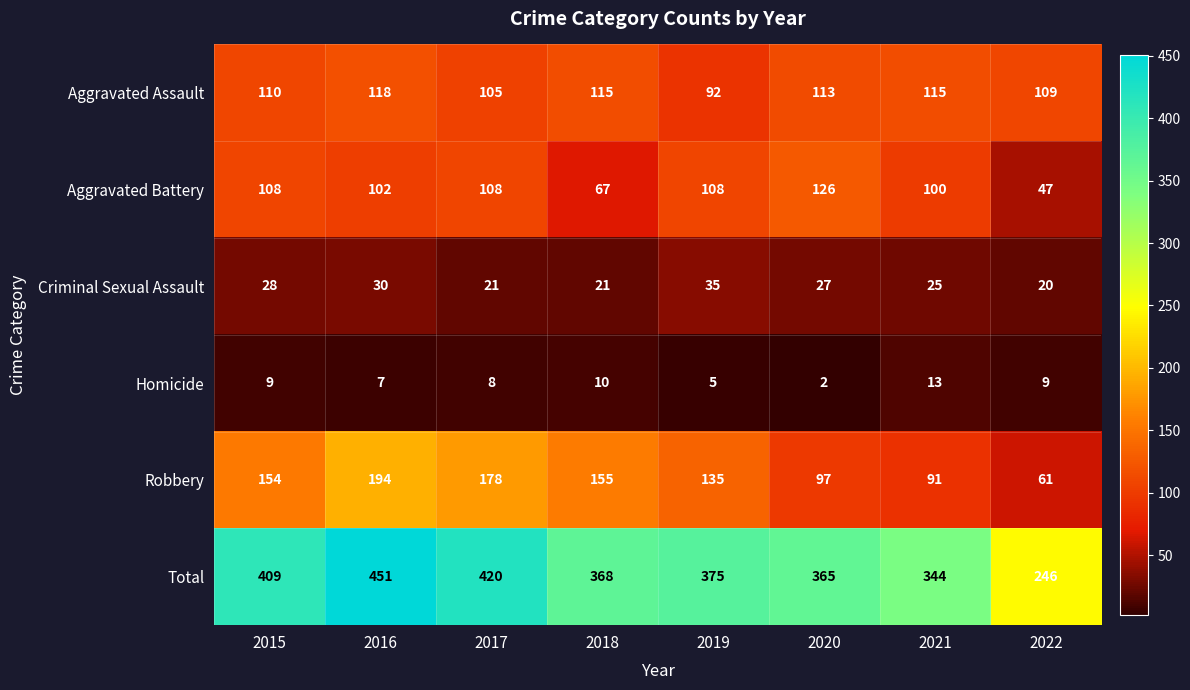

Which series has the widest spread of values?

Total